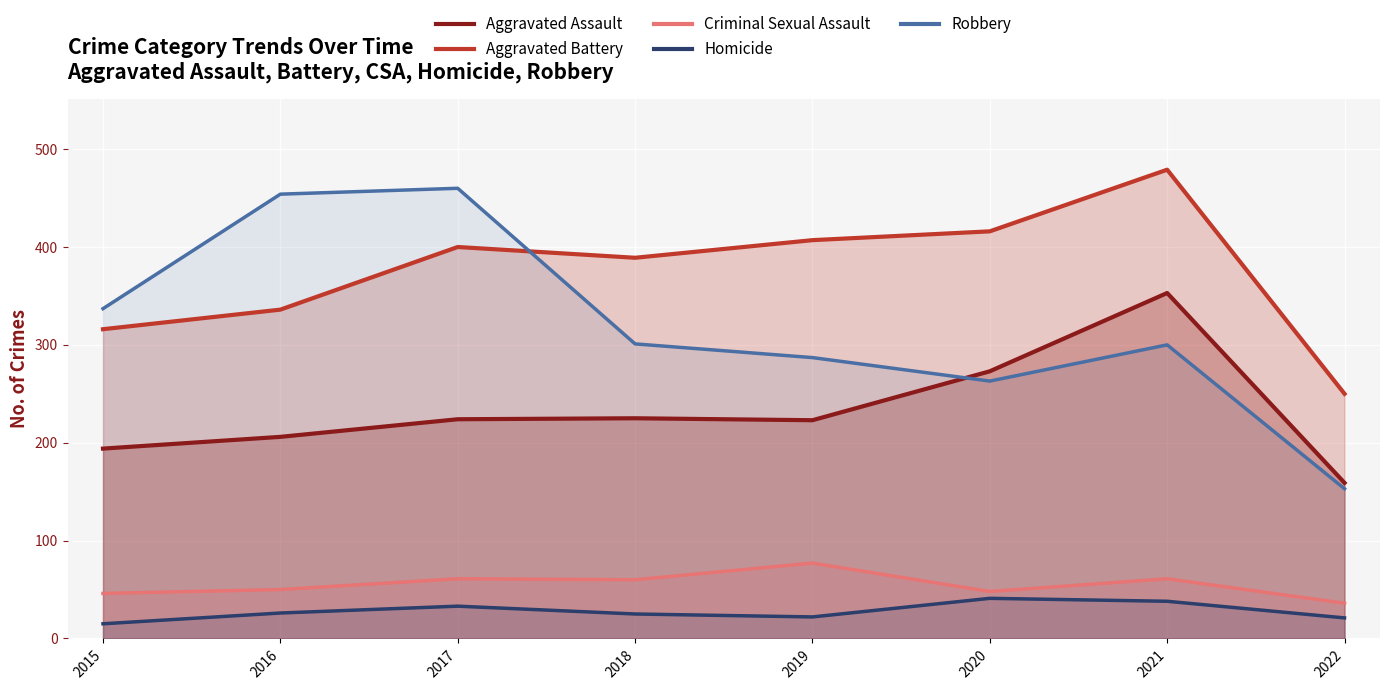

True or false: Criminal Sexual Assault and Aggravated Battery intersect in this chart.

False